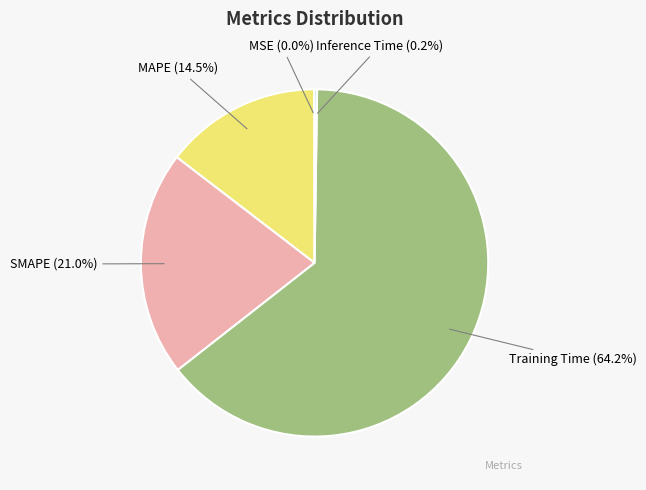

Is there any slice that represents more than half of the pie?

Yes